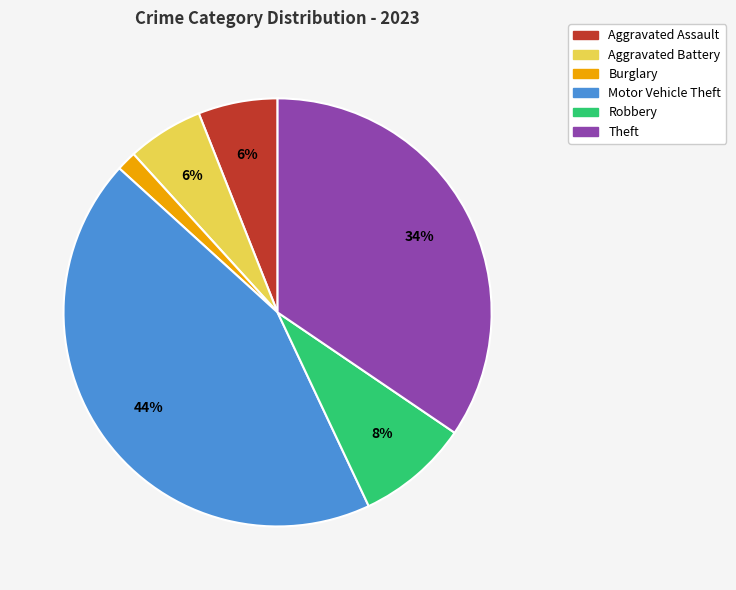

Is it true that Burglary is 9% of the pie?

False